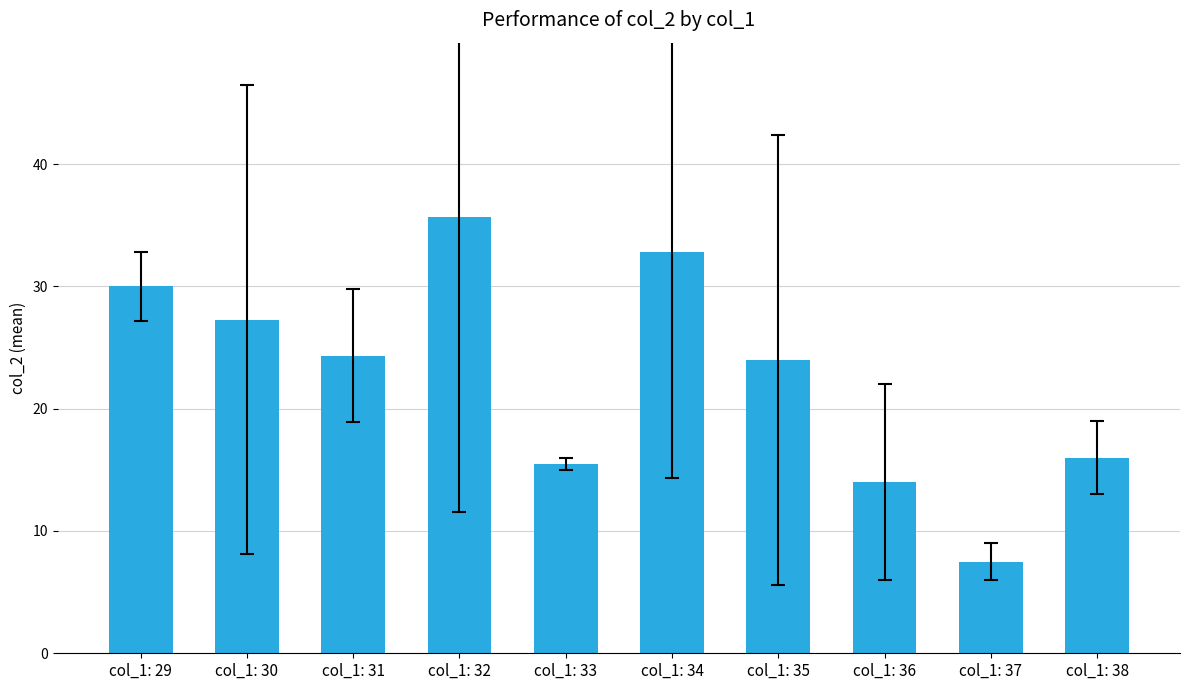

What is the change in value from col_1: 29 to col_1: 34?

+2.8